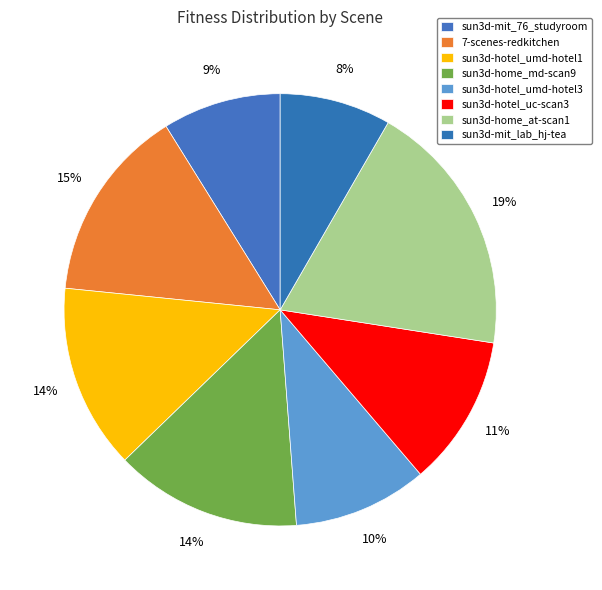

What percentage do sun3d-mit_lab_hj-tea and sun3d-hotel_uc-scan3 together represent?

19.6%